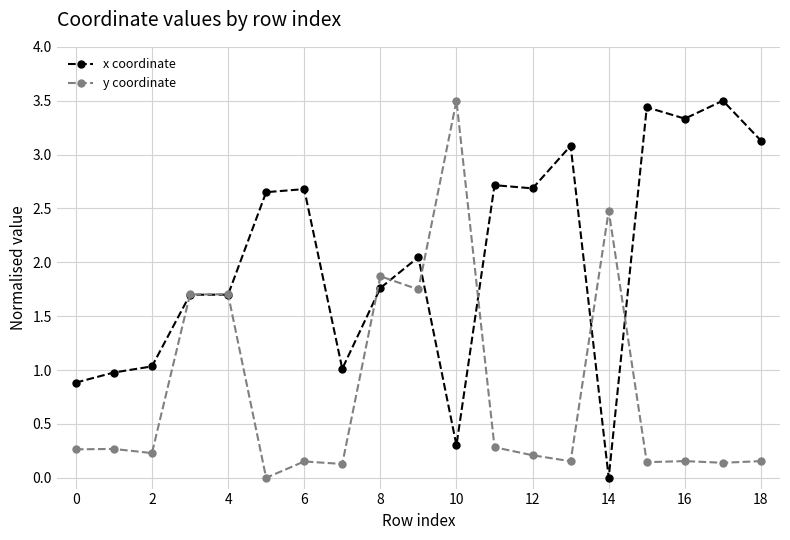

True or false: x coordinate has more than 0 points higher than both neighbors.

True